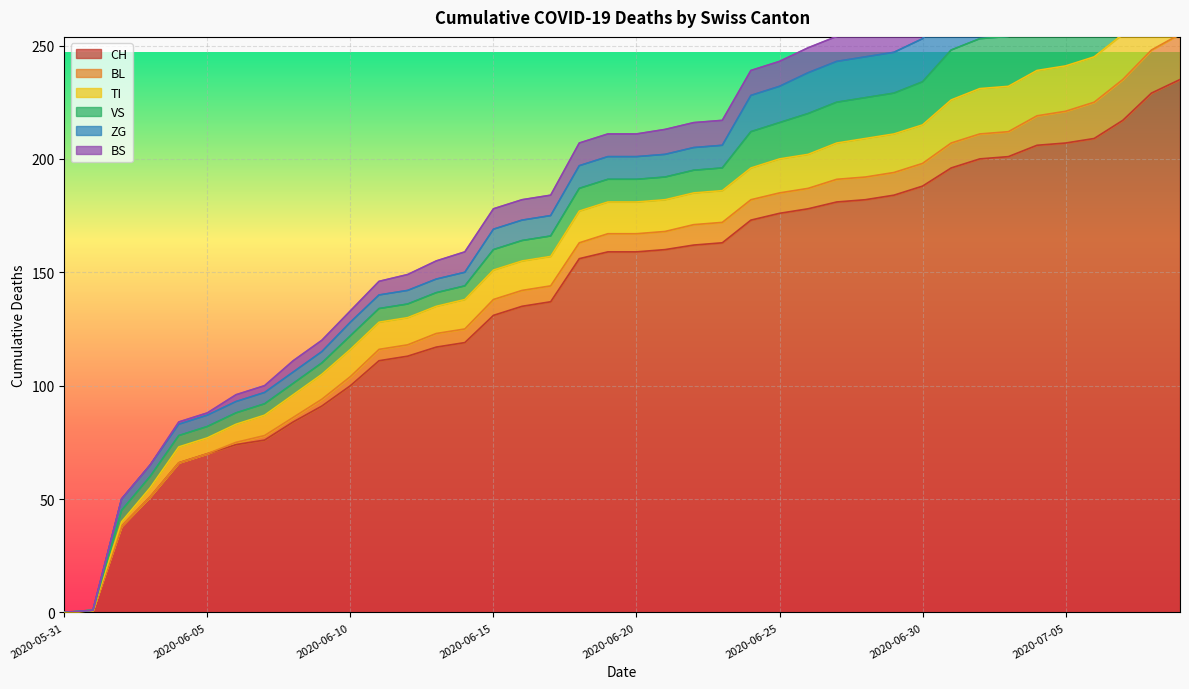

Reading left to right, what are all the values shown in this chart?

CH: 2020-05-31=0	2020-06-01=1	2020-06-02=38	2020-06-03=51	2020-06-04=66	2020-06-05=70	2020-06-06=74	2020-06-07=76	2020-06-08=84	2020-06-09=91	2020-06-10=100	2020-06-11=111	2020-06-12=113	2020-06-13=117	2020-06-14=119	2020-06-15=131	2020-06-16=135	2020-06-17=137	2020-06-18=156	2020-06-19=159	2020-06-20=159	2020-06-21=160	2020-06-22=162	2020-06-23=163	2020-06-24=173	2020-06-25=176	2020-06-26=178	2020-06-27=181	2020-06-28=182	2020-06-29=184	2020-06-30=188	2020-07-01=196	2020-07-02=200	2020-07-03=201	2020-07-04=206	2020-07-05=207	2020-07-06=209	2020-07-07=217	2020-07-08=229	2020-07-09=235
BL: 2020-05-31=0	2020-06-01=0	2020-06-02=0	2020-06-03=0	2020-06-04=0	2020-06-05=0	2020-06-06=1	2020-06-07=2	2020-06-08=2	2020-06-09=3	2020-06-10=4	2020-06-11=5	2020-06-12=5	2020-06-13=6	2020-06-14=6	2020-06-15=7	2020-06-16=7	2020-06-17=7	2020-06-18=7	2020-06-19=8	2020-06-20=8	2020-06-21=8	2020-06-22=9	2020-06-23=9	2020-06-24=9	2020-06-25=9	2020-06-26=9	2020-06-27=10	2020-06-28=10	2020-06-29=10	2020-06-30=10	2020-07-01=11	2020-07-02=11	2020-07-03=11	2020-07-04=13	2020-07-05=14	2020-07-06=16	2020-07-07=18	2020-07-08=19	2020-07-09=20
TI: 2020-05-31=0	2020-06-01=0	2020-06-02=2	2020-06-03=4	2020-06-04=7	2020-06-05=7	2020-06-06=8	2020-06-07=9	2020-06-08=10	2020-06-09=11	2020-06-10=12	2020-06-11=12	2020-06-12=12	2020-06-13=12	2020-06-14=13	2020-06-15=13	2020-06-16=13	2020-06-17=13	2020-06-18=14	2020-06-19=14	2020-06-20=14	2020-06-21=14	2020-06-22=14	2020-06-23=14	2020-06-24=14	2020-06-25=15	2020-06-26=15	2020-06-27=16	2020-06-28=17	2020-06-29=17	2020-06-30=17	2020-07-01=19	2020-07-02=20	2020-07-03=20	2020-07-04=20	2020-07-05=20	2020-07-06=20	2020-07-07=20	2020-07-08=20	2020-07-09=20
VS: 2020-05-31=0	2020-06-01=0	2020-06-02=5	2020-06-03=5	2020-06-04=5	2020-06-05=5	2020-06-06=5	2020-06-07=5	2020-06-08=5	2020-06-09=5	2020-06-10=6	2020-06-11=6	2020-06-12=6	2020-06-13=6	2020-06-14=6	2020-06-15=9	2020-06-16=9	2020-06-17=9	2020-06-18=10	2020-06-19=10	2020-06-20=10	2020-06-21=10	2020-06-22=10	2020-06-23=10	2020-06-24=16	2020-06-25=16	2020-06-26=18	2020-06-27=18	2020-06-28=18	2020-06-29=18	2020-06-30=19	2020-07-01=22	2020-07-02=22	2020-07-03=22	2020-07-04=24	2020-07-05=24	2020-07-06=24	2020-07-07=26	2020-07-08=29	2020-07-09=31
ZG: 2020-05-31=0	2020-06-01=0	2020-06-02=5	2020-06-03=5	2020-06-04=5	2020-06-05=5	2020-06-06=5	2020-06-07=5	2020-06-08=5	2020-06-09=5	2020-06-10=6	2020-06-11=6	2020-06-12=6	2020-06-13=6	2020-06-14=6	2020-06-15=9	2020-06-16=9	2020-06-17=9	2020-06-18=10	2020-06-19=10	2020-06-20=10	2020-06-21=10	2020-06-22=10	2020-06-23=10	2020-06-24=16	2020-06-25=16	2020-06-26=18	2020-06-27=18	2020-06-28=18	2020-06-29=18	2020-06-30=19	2020-07-01=22	2020-07-02=22	2020-07-03=22	2020-07-04=24	2020-07-05=24	2020-07-06=24	2020-07-07=26	2020-07-08=29	2020-07-09=31
BS: 2020-05-31=0	2020-06-01=0	2020-06-02=0	2020-06-03=0	2020-06-04=1	2020-06-05=1	2020-06-06=3	2020-06-07=3	2020-06-08=5	2020-06-09=5	2020-06-10=5	2020-06-11=6	2020-06-12=7	2020-06-13=8	2020-06-14=9	2020-06-15=9	2020-06-16=9	2020-06-17=9	2020-06-18=10	2020-06-19=10	2020-06-20=10	2020-06-21=11	2020-06-22=11	2020-06-23=11	2020-06-24=11	2020-06-25=11	2020-06-26=11	2020-06-27=11	2020-06-28=11	2020-06-29=11	2020-06-30=12	2020-07-01=12	2020-07-02=12	2020-07-03=12	2020-07-04=12	2020-07-05=12	2020-07-06=12	2020-07-07=12	2020-07-08=12	2020-07-09=12